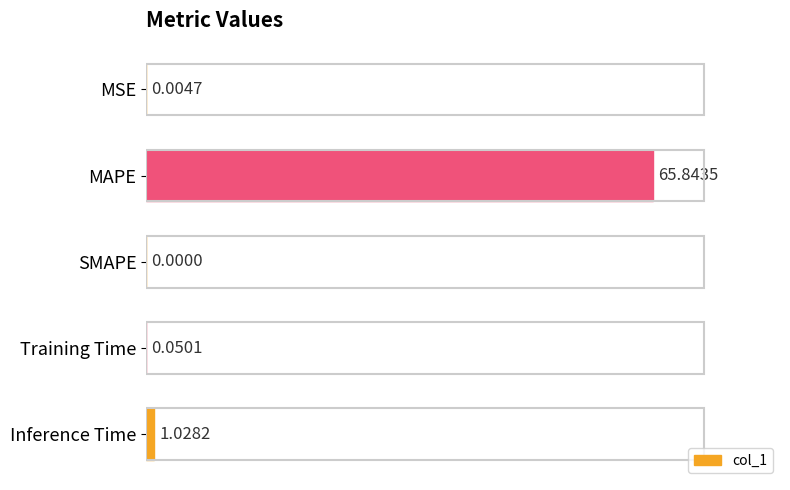

What is the sum of the values at Training Time and MAPE?

65.9